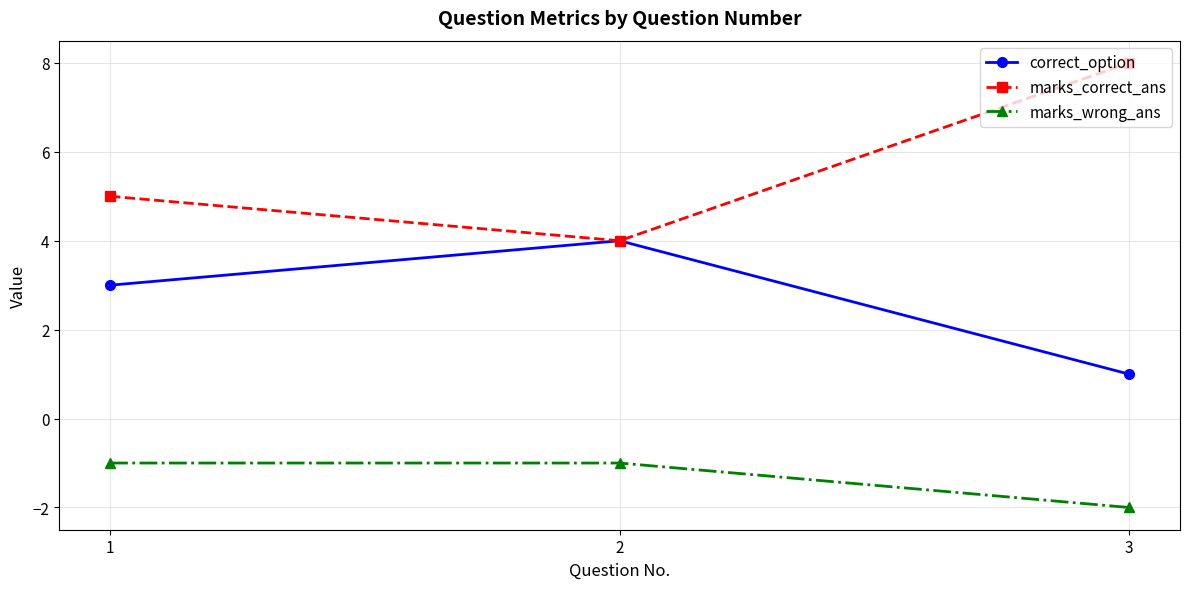

How many lines are shown in the chart?

3